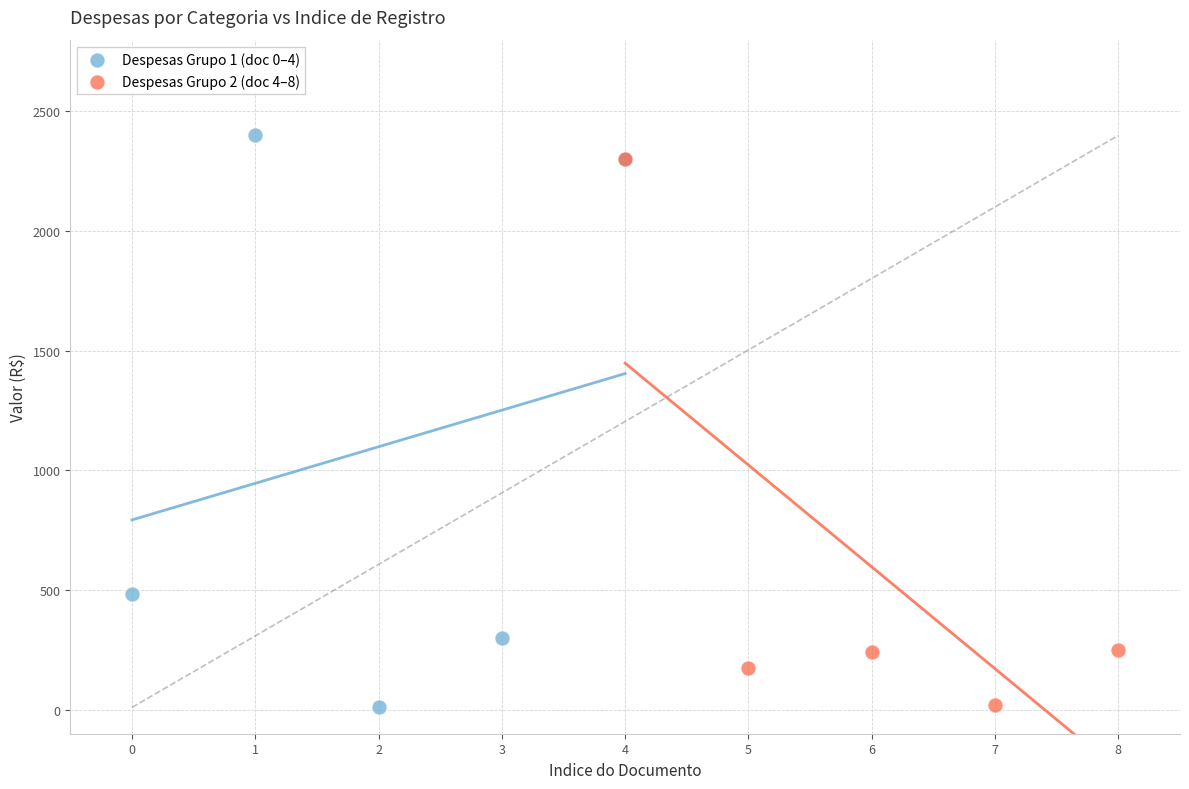

What are all the series names shown in the legend?

Despesas Grupo 1 (doc 0–4), Despesas Grupo 2 (doc 4–8)